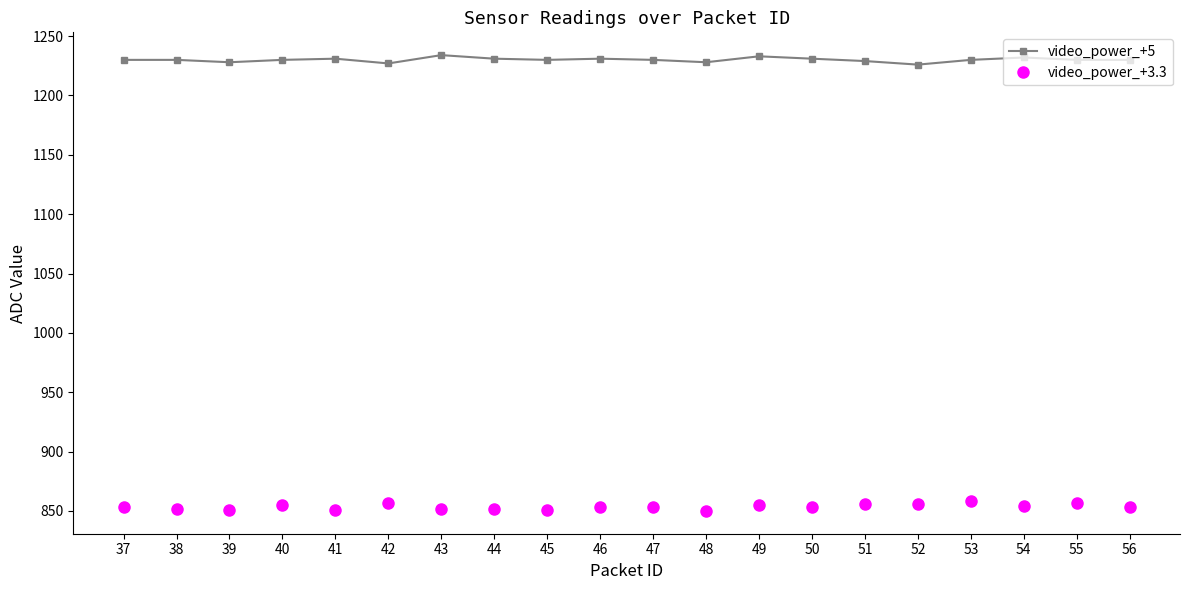

What is the sum of the video_power_+3.3 values at 54 and 37?

1707